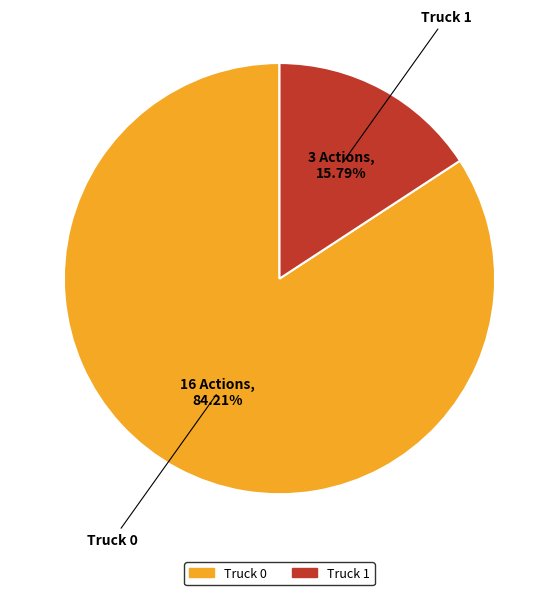

To the nearest percent, what is the combined percentage of Truck 0 and Truck 1?

100%